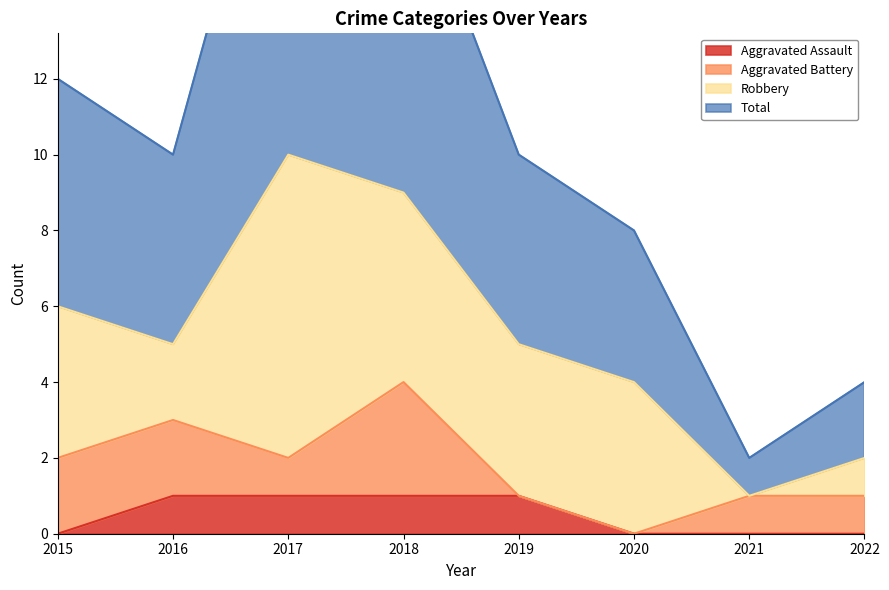

Is it true that Aggravated Assault equals 2 at 2017?

False